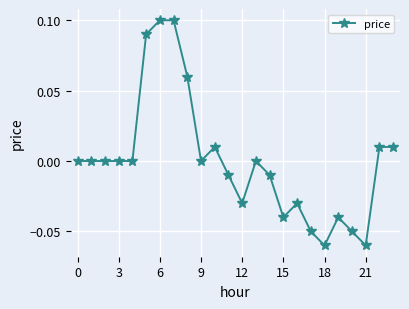

How many series are shown in this chart?

1